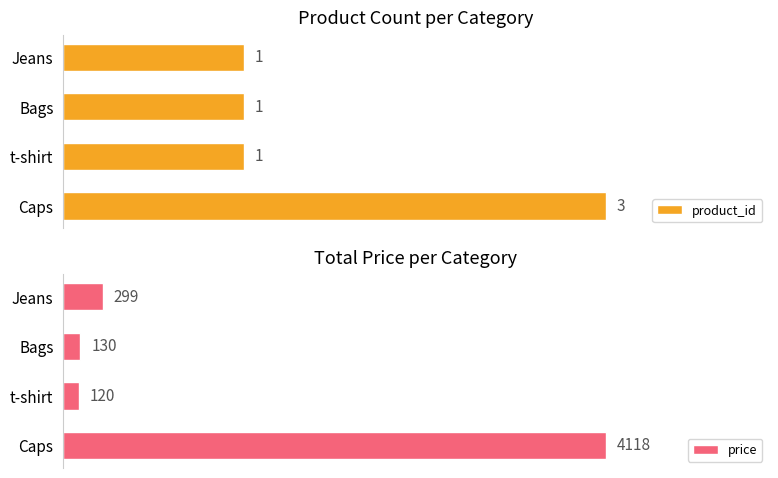

Which category has the highest value in the product_id series?

Caps